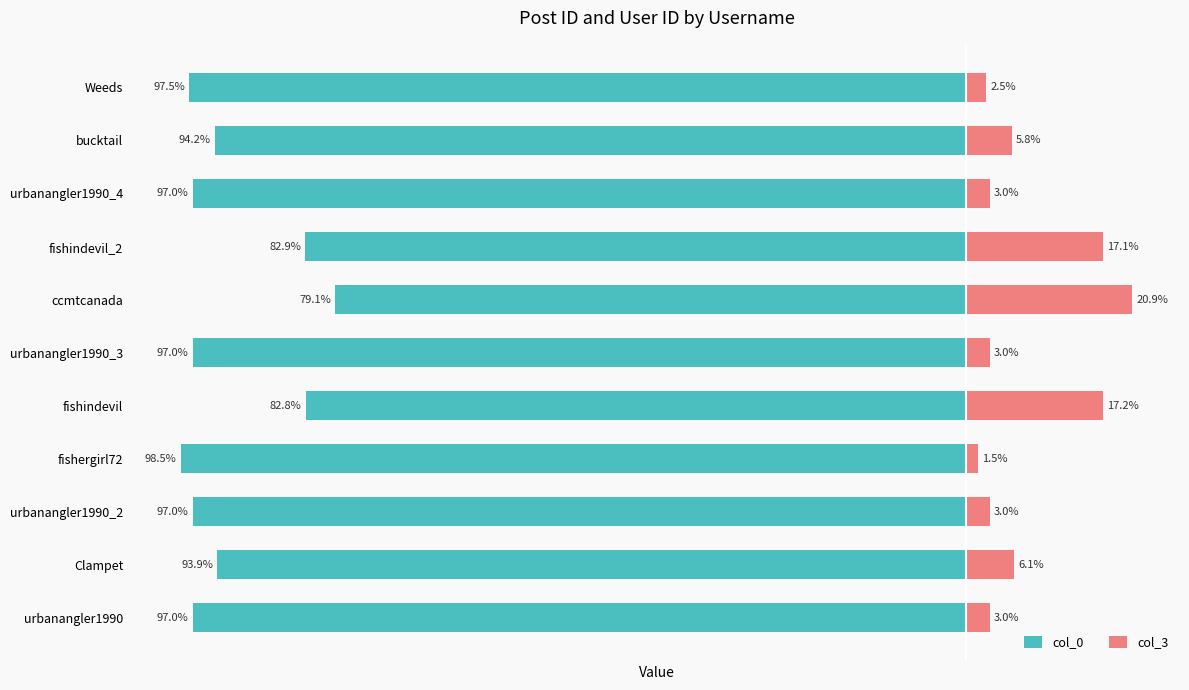

Reading left to right, extract all data points from this chart.

col_0: -97.0	-93.9	-97.0	-98.5	-82.8	-97.0	-79.1	-82.9	-97.0	-94.2	-97.5
col_3: 3.0	6.1	3.0	1.5	17.2	3.0	20.9	17.1	3.0	5.8	2.5